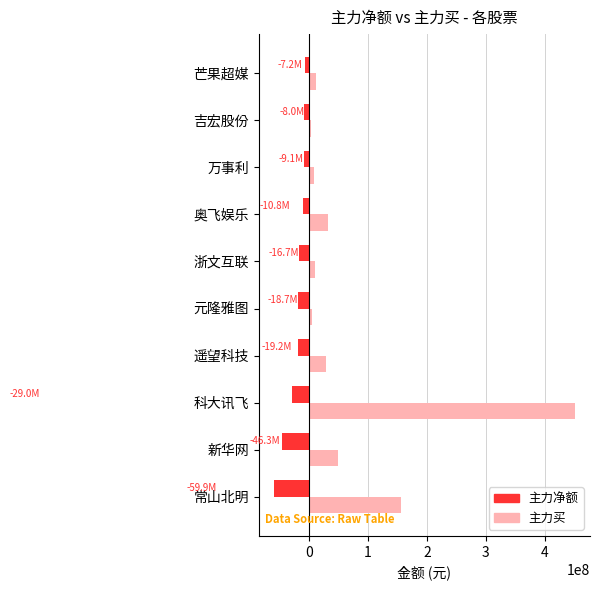

Is it true that 主力净额 equals -16748926 at 浙文互联?

True